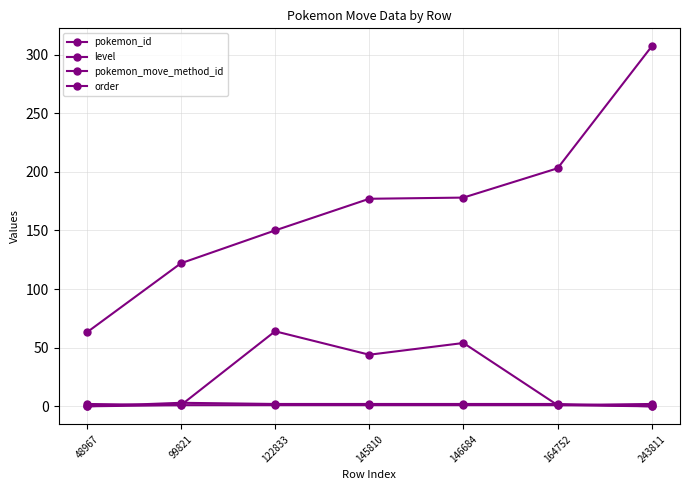

Count the number of data series in this chart.

4